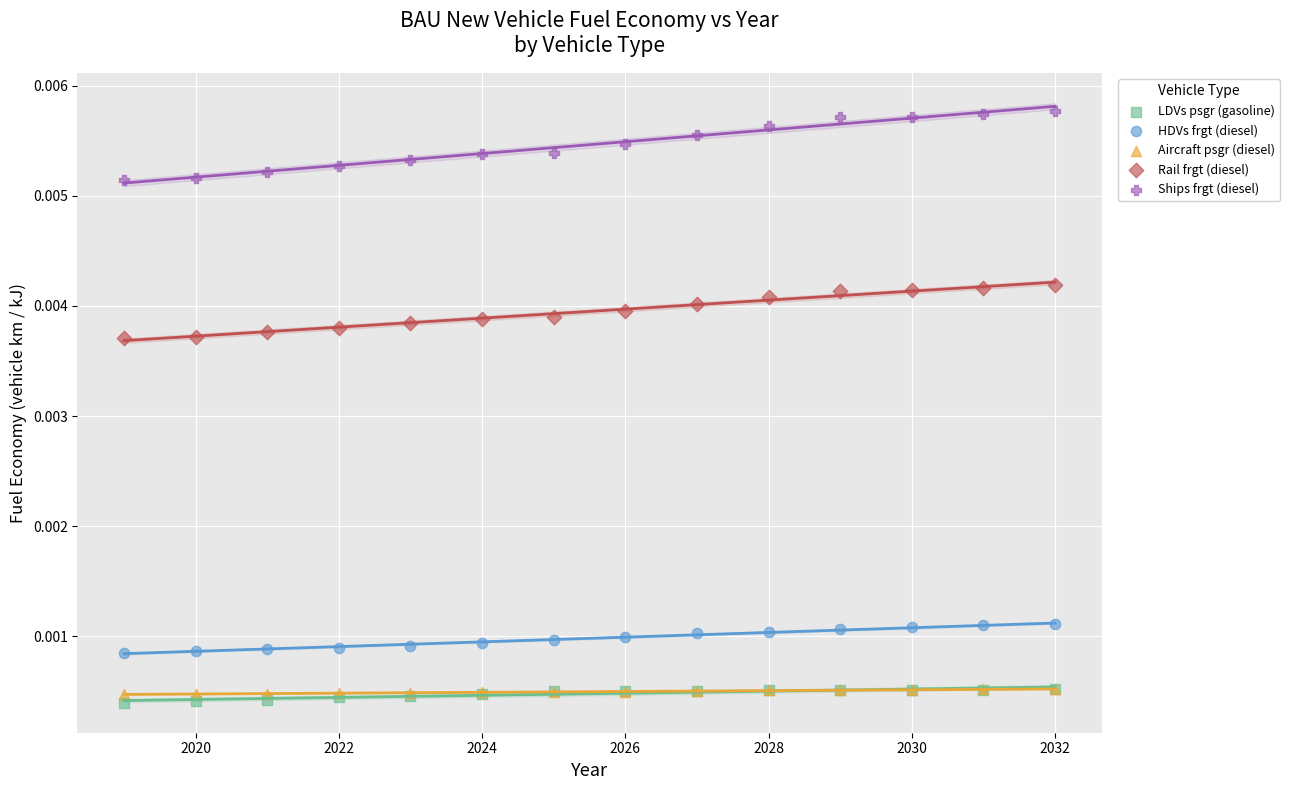

Which series has the widest spread of Y values?

Ships frgt (diesel)